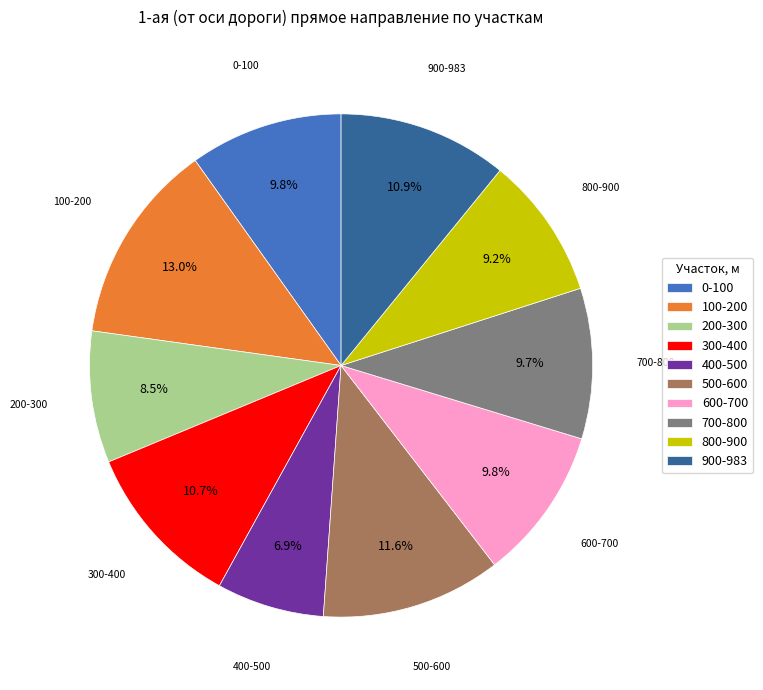

To the nearest percent, what is the difference between the largest and smallest slice percentages?

6%